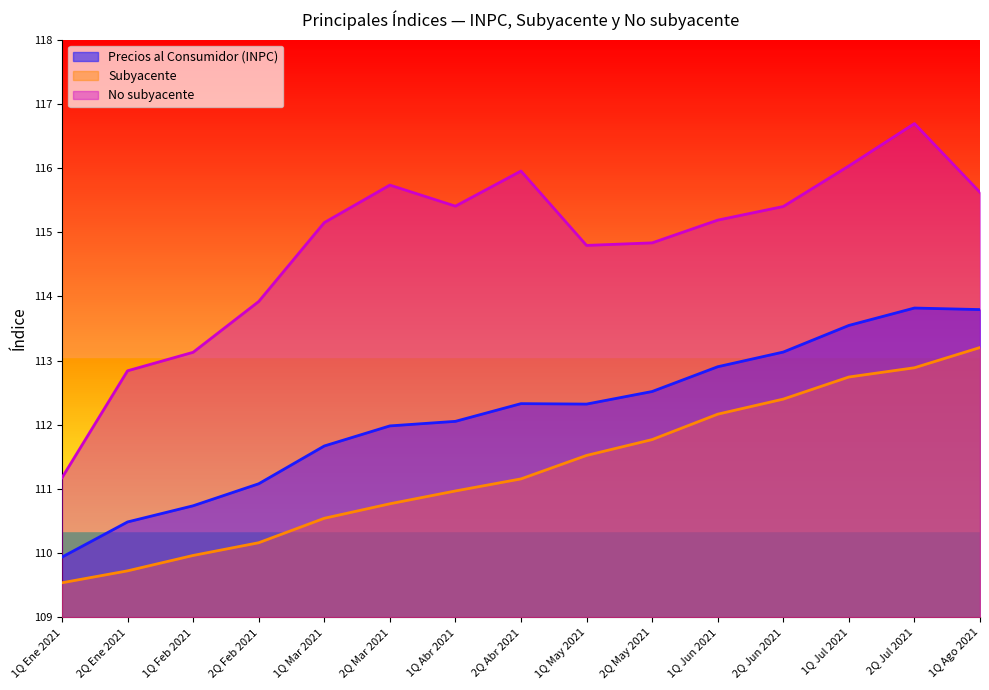

What is the approximate value of No subyacente at 2Q Abr 2021?

116.0